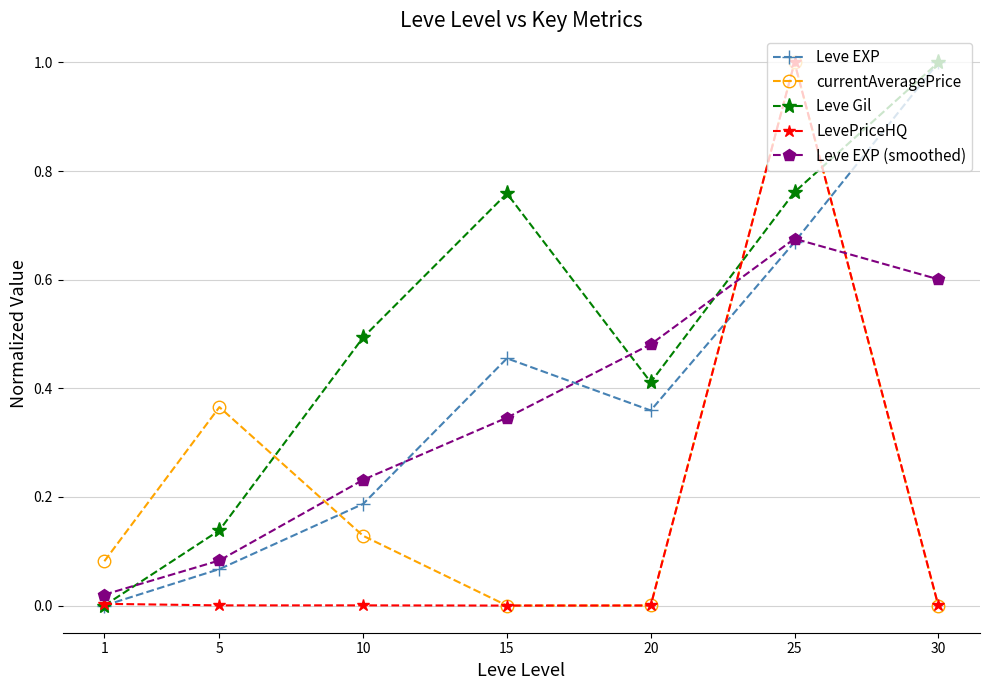

At how many categories does at least one series exceed 0?

7